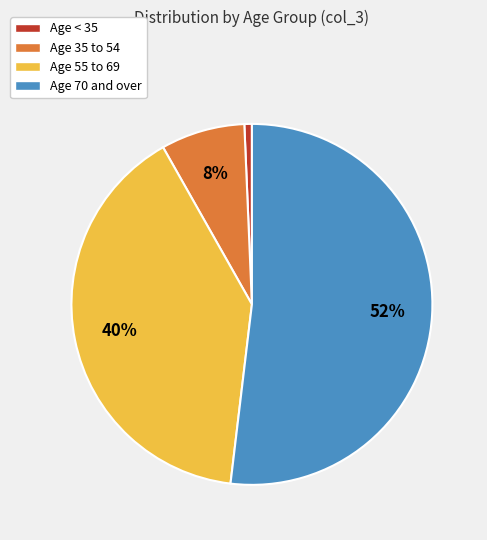

Which category has the smallest portion of the pie?

Age < 35